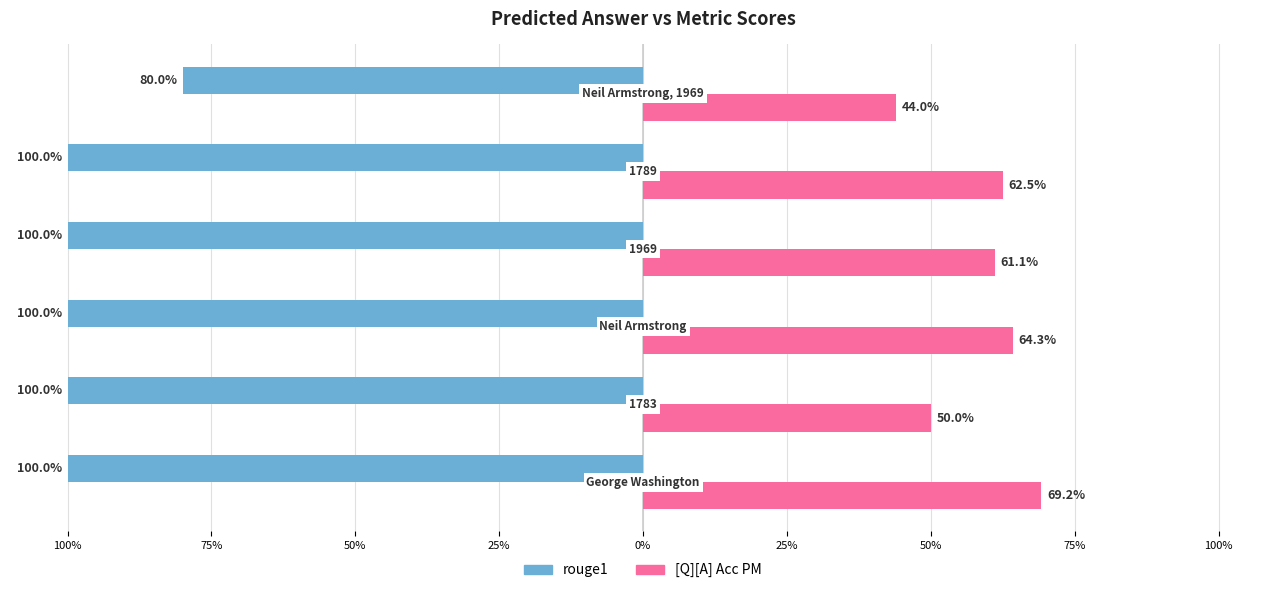

Count the [Q][A] Acc PM values in the range 0 to 1.

6